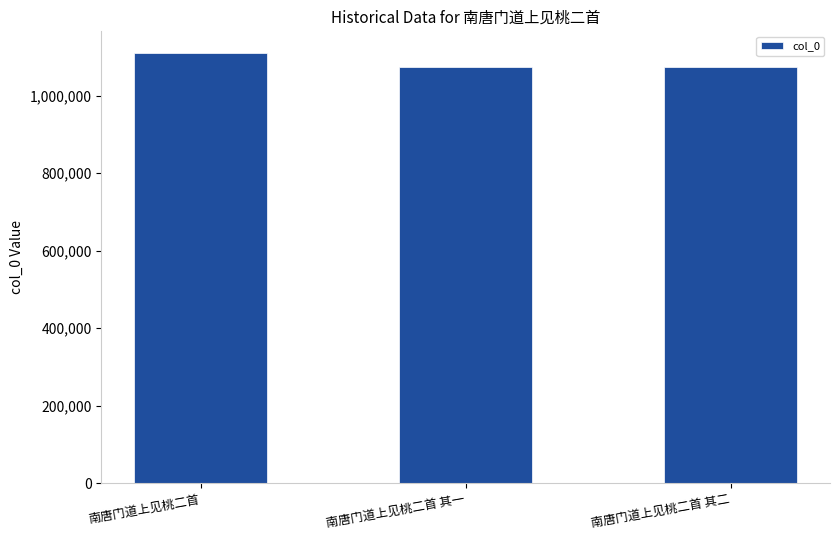

What is the greatest value displayed?

1110522